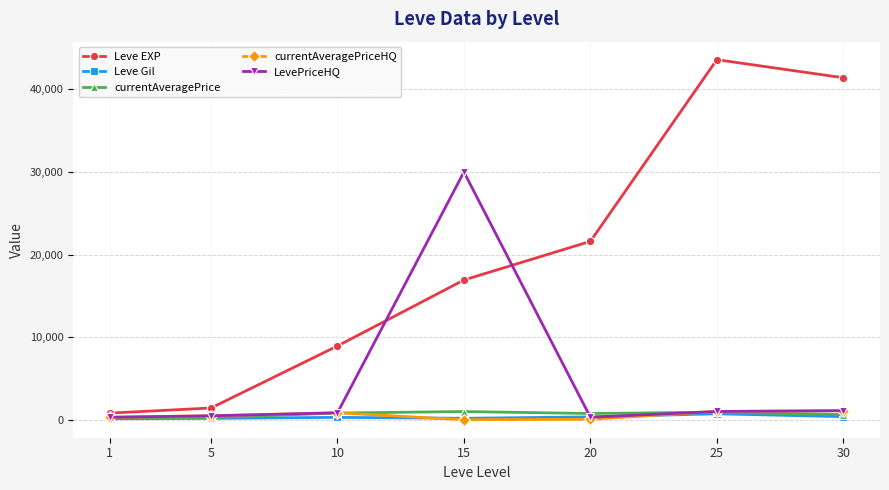

What is the value of the Leve EXP point at the 7th from the left?

41410.0